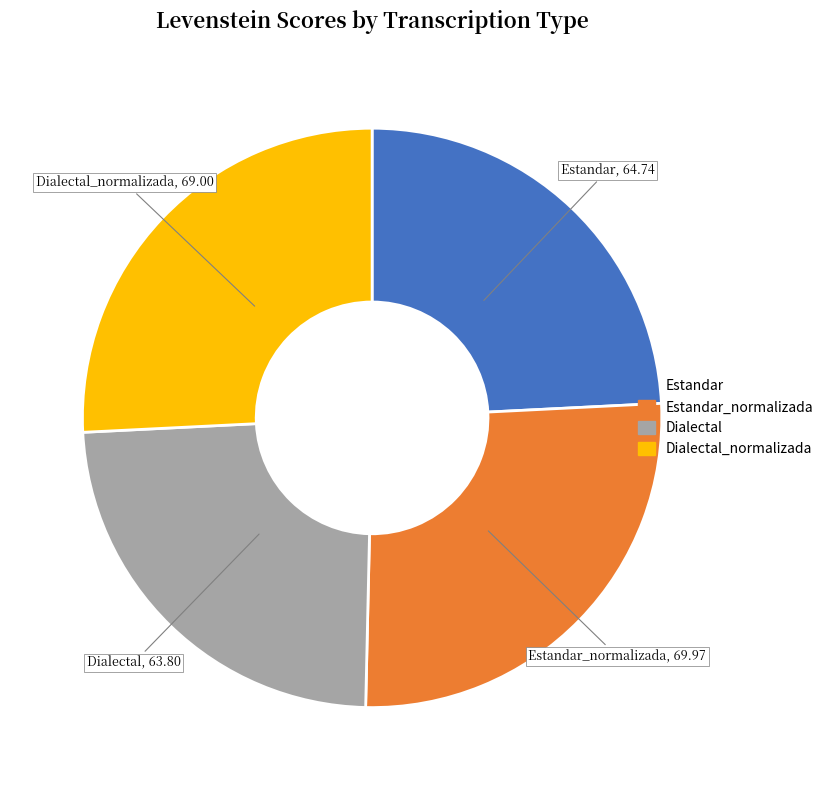

Does any single category account for the majority?

No